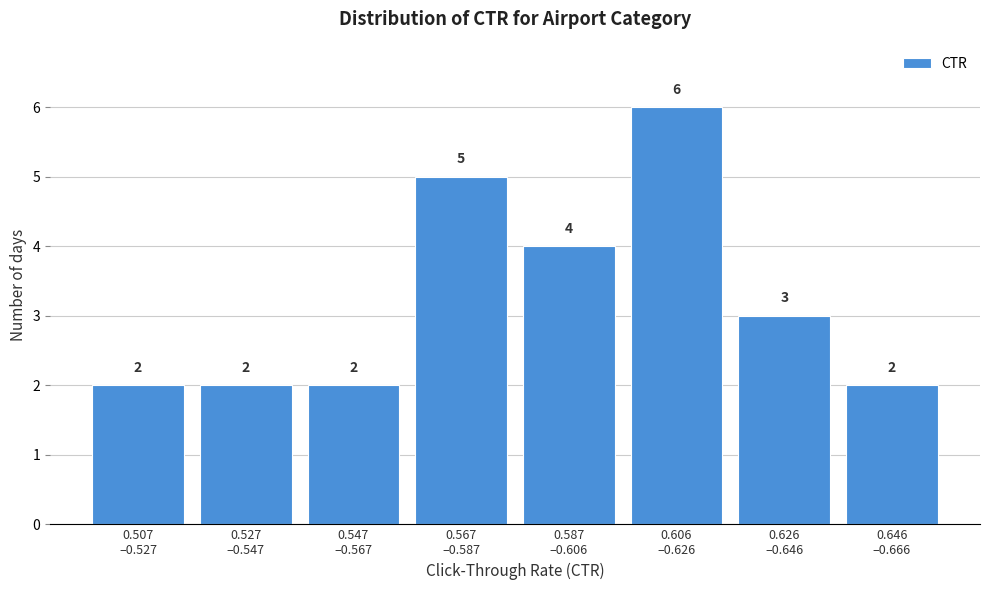

Reading left to right, list all the values displayed in this chart.

2	2	2	5	4	6	3	2